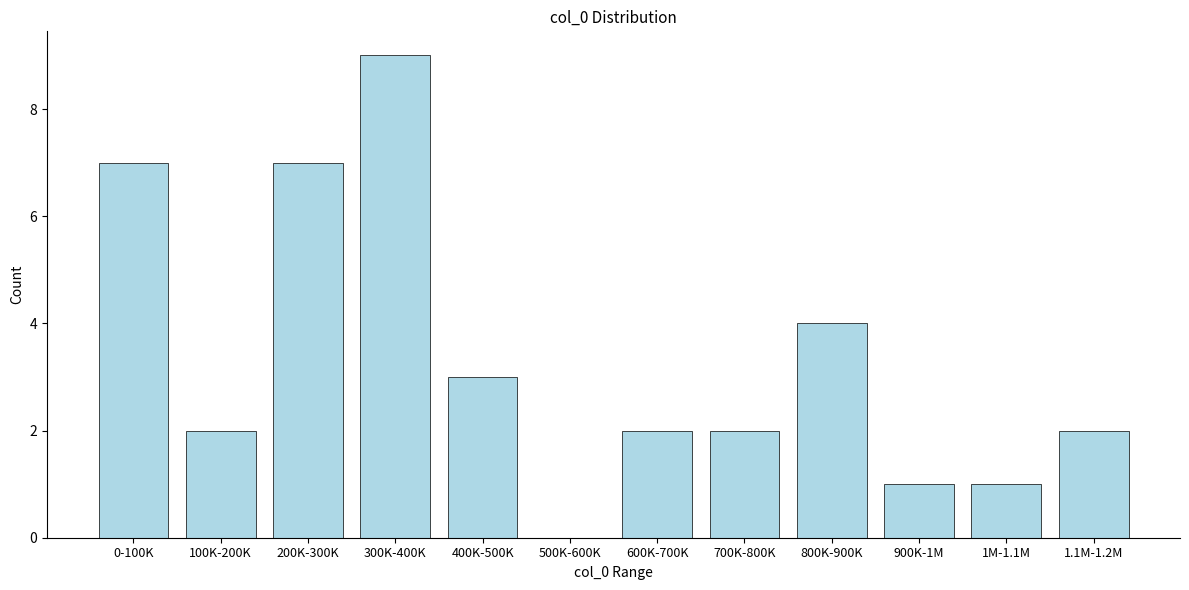

Reading right to left, what are all the values shown in this chart?

1.1M-1.2M=2	1M-1.1M=1	900K-1M=1	800K-900K=4	700K-800K=2	600K-700K=2	500K-600K=0	400K-500K=3	300K-400K=9	200K-300K=7	100K-200K=2	0-100K=7